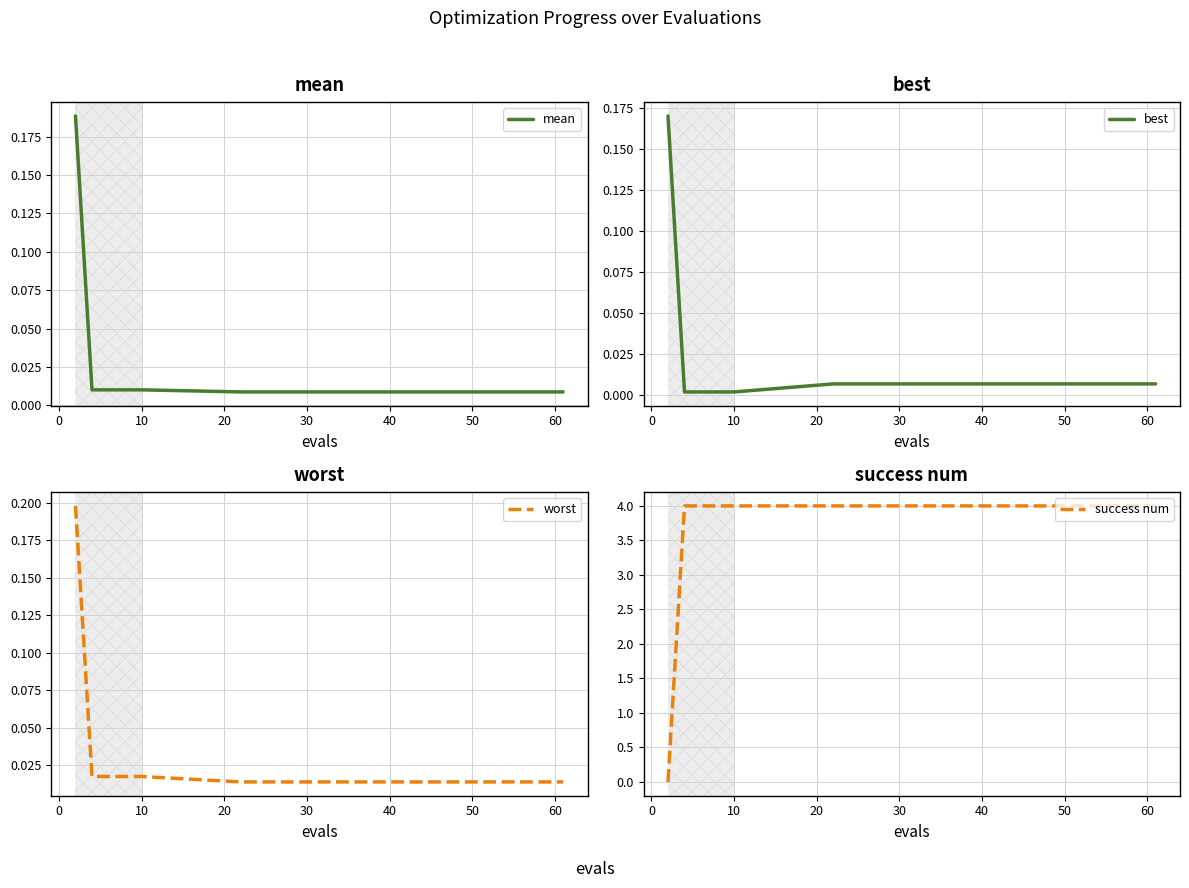

What is the highest value of the success num series?

4